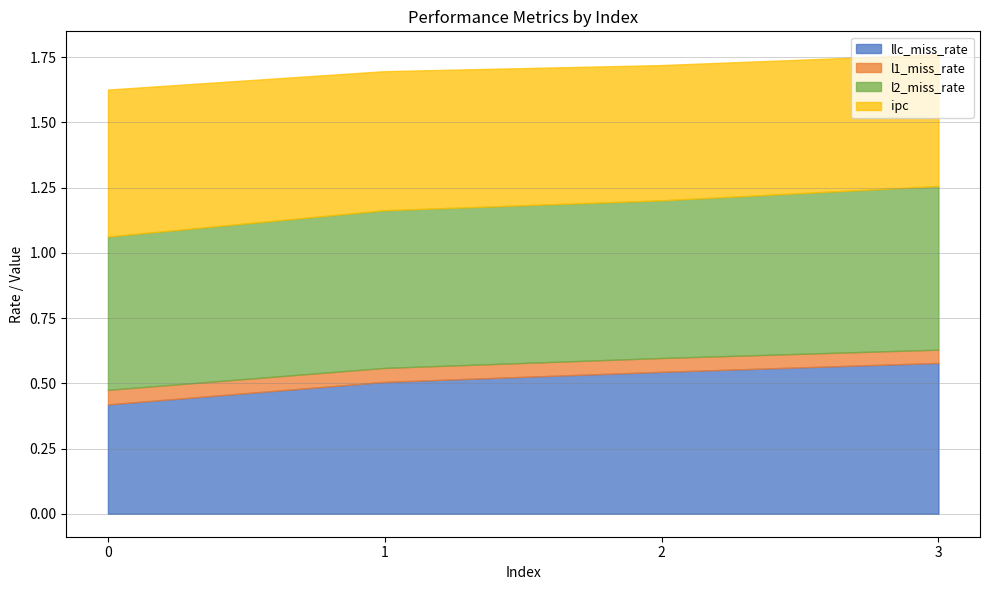

What is the spread (max minus min) of values at 1?

0.6